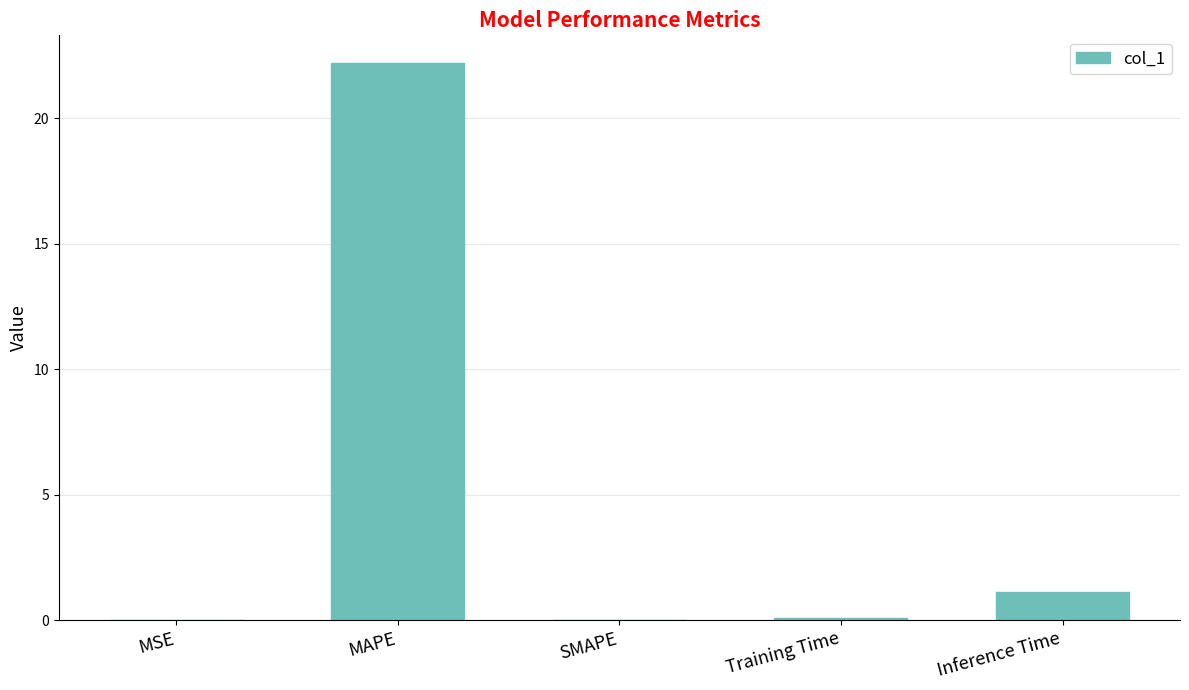

What is the sum of all values?

23.4